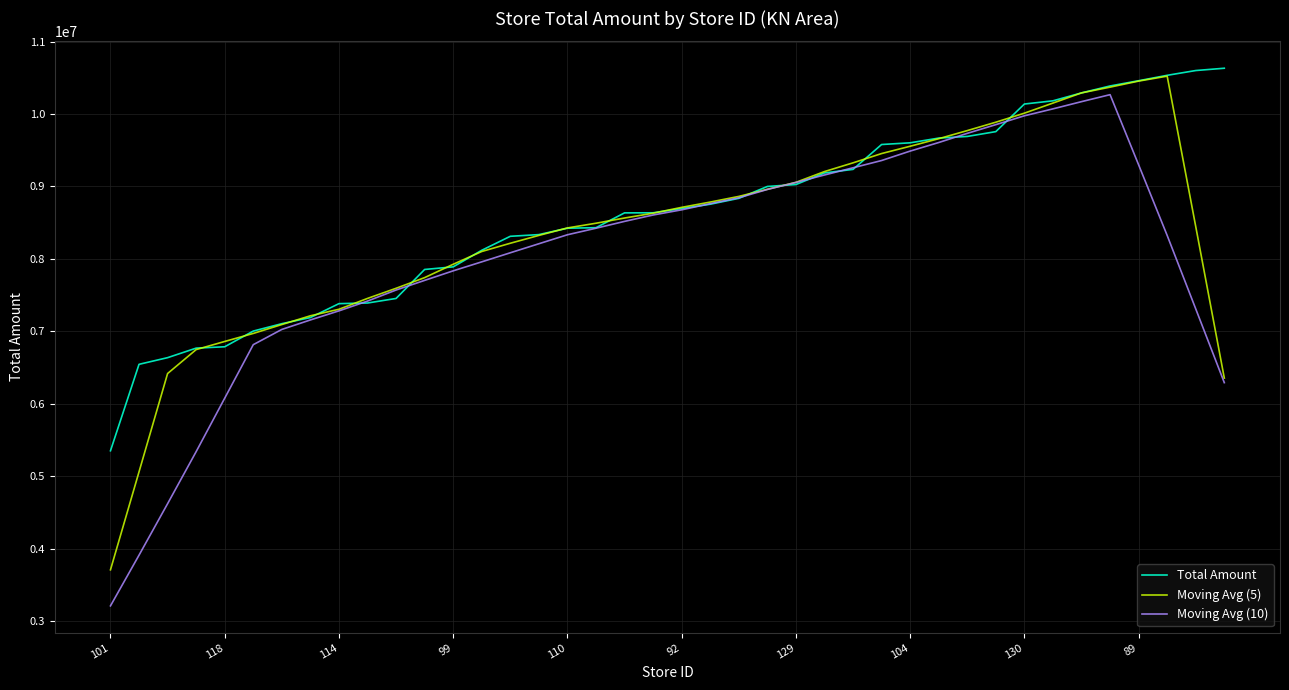

True or false: Moving Avg (10) has more than 0 interior local peaks.

True